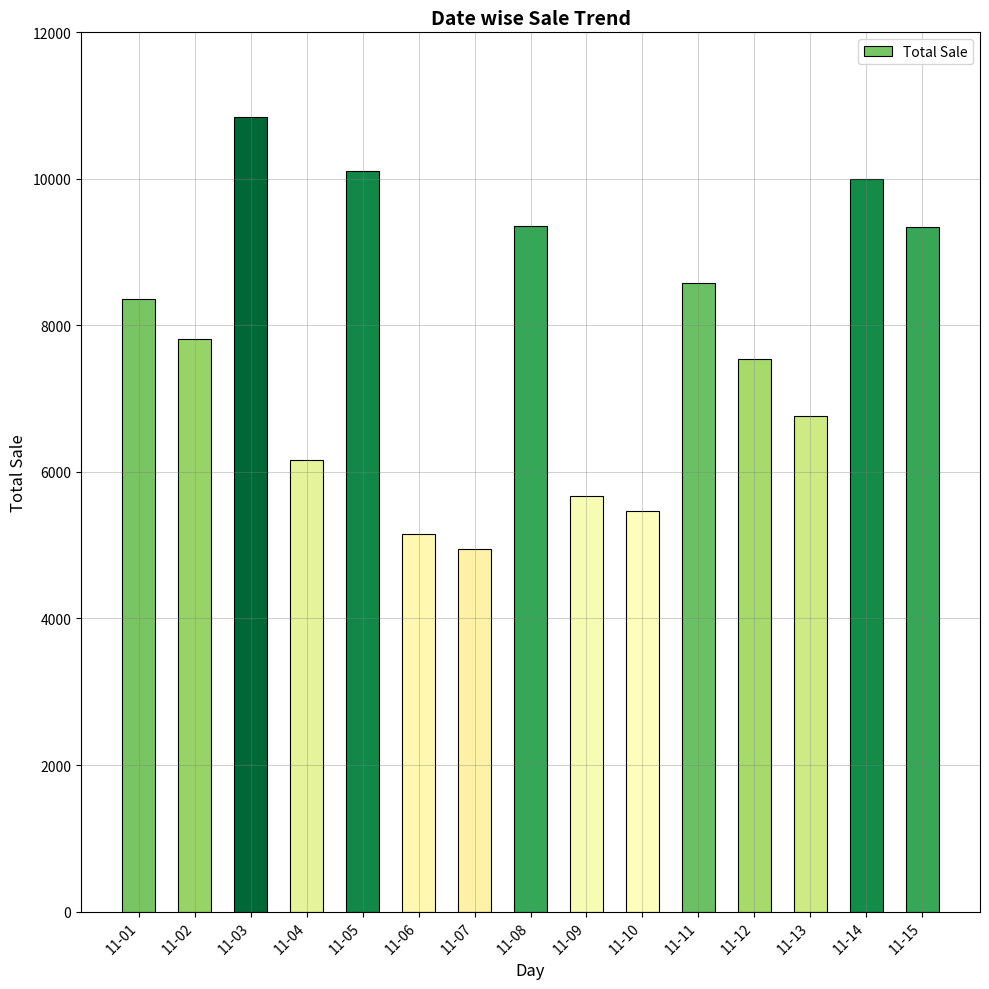

What value does the data have at 11-05, to the nearest 50?

10100